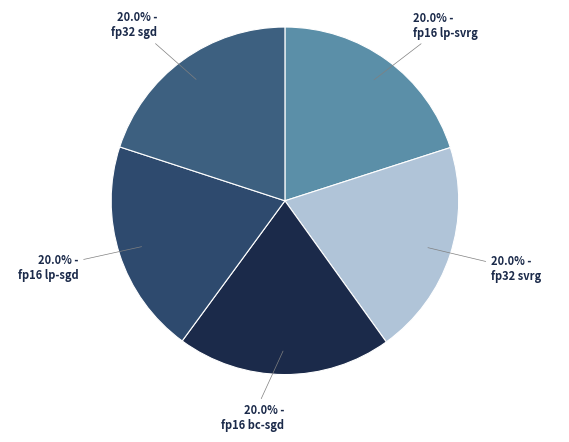

Count the number of slices in the pie.

5